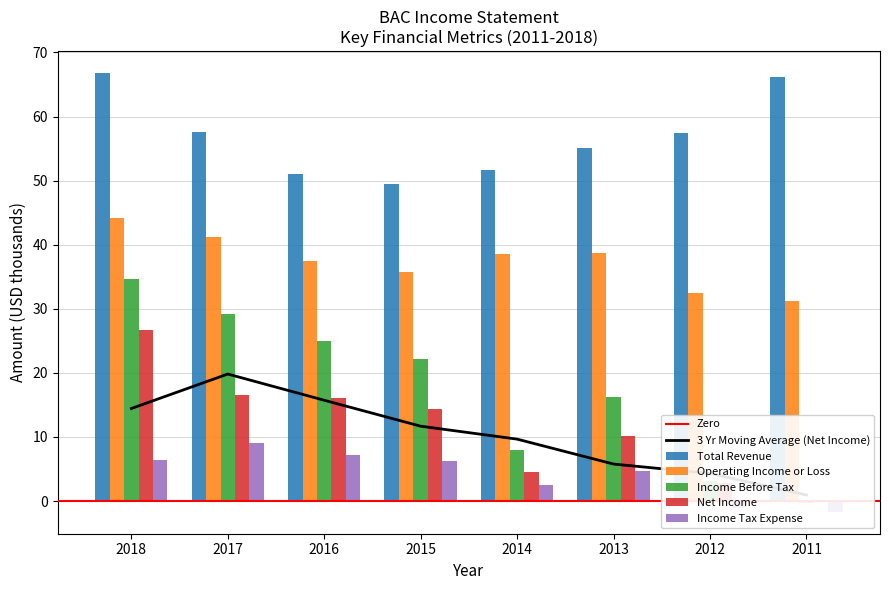

Count the number of data series in this chart.

5